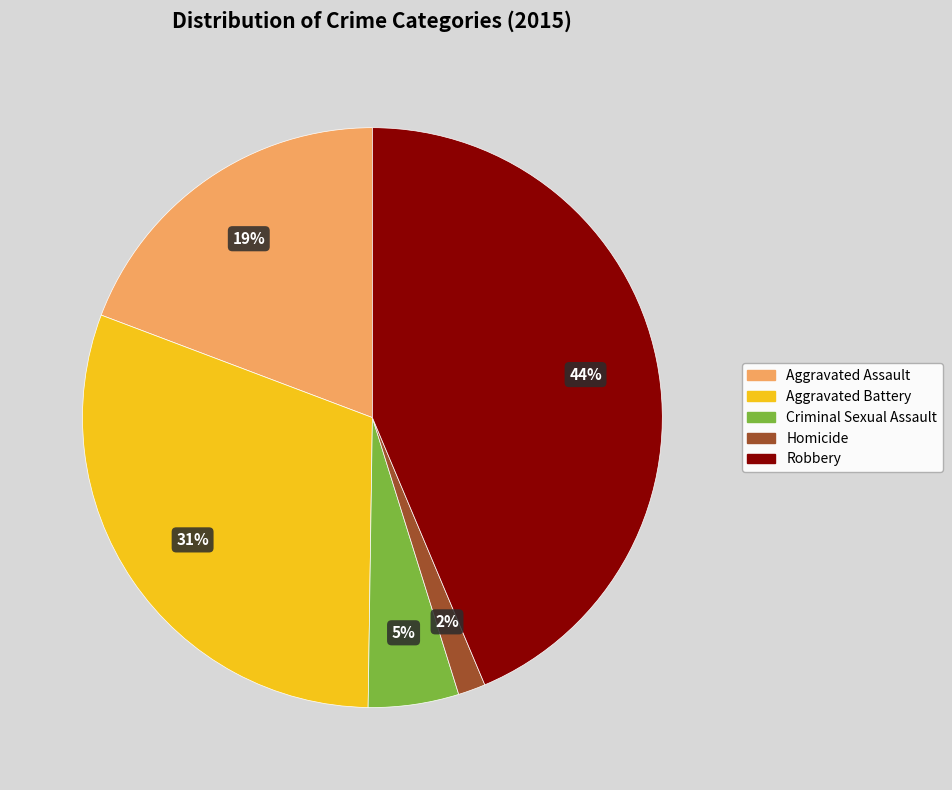

What is the largest slice in the pie chart?

Robbery